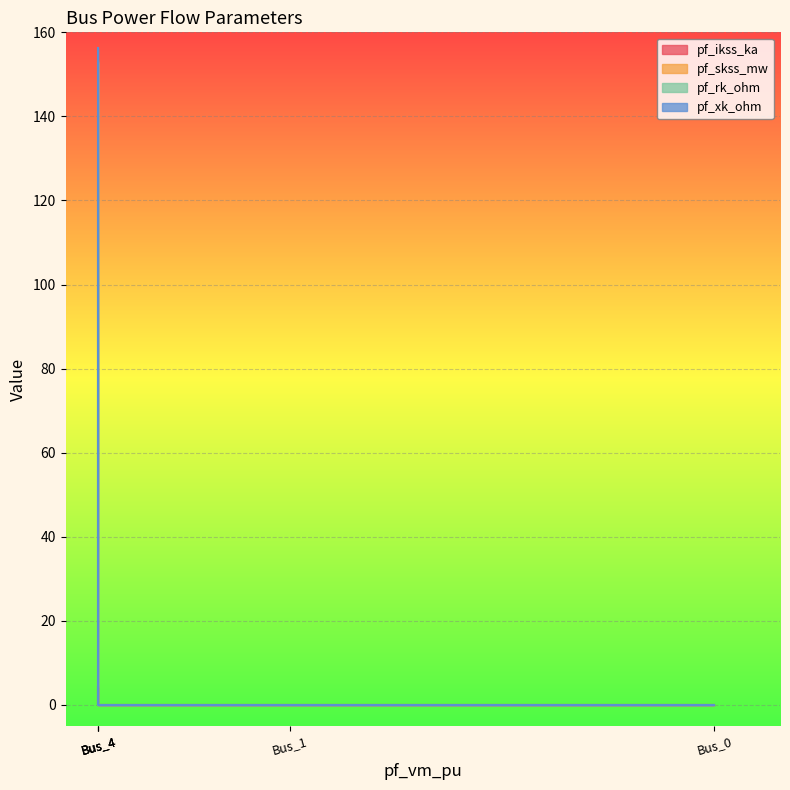

True or false: pf_ikss_ka and pf_xk_ohm intersect in this chart.

False